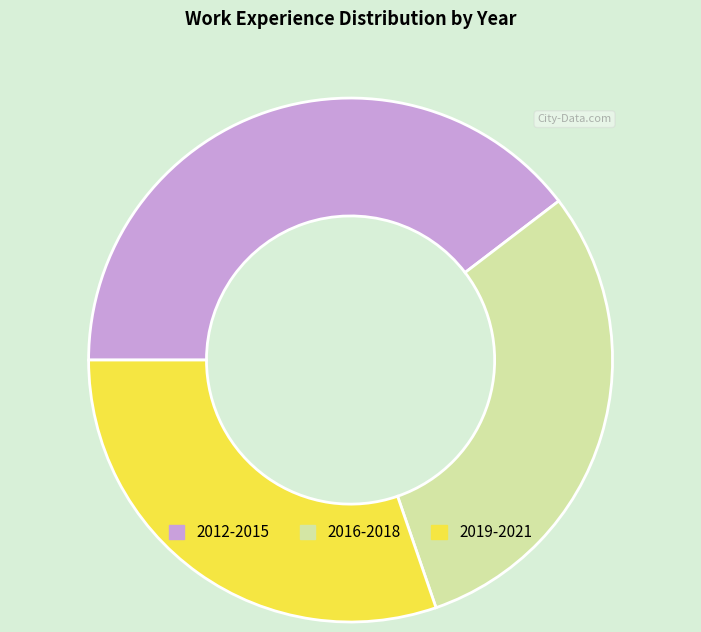

Is the sum of 2019-2021 and 2012-2015 greater than half?

Yes